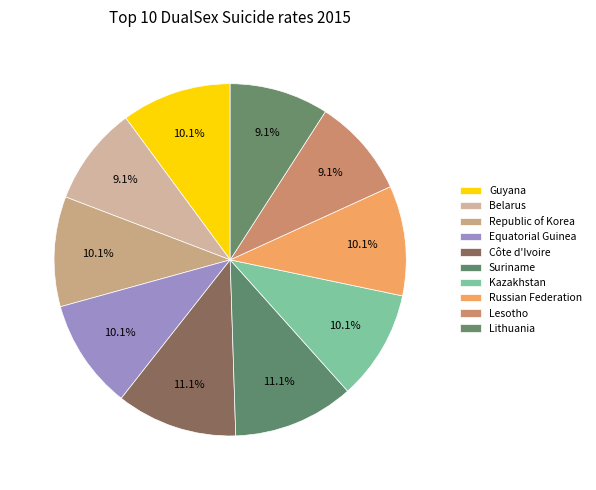

How many slices are in this pie chart?

10